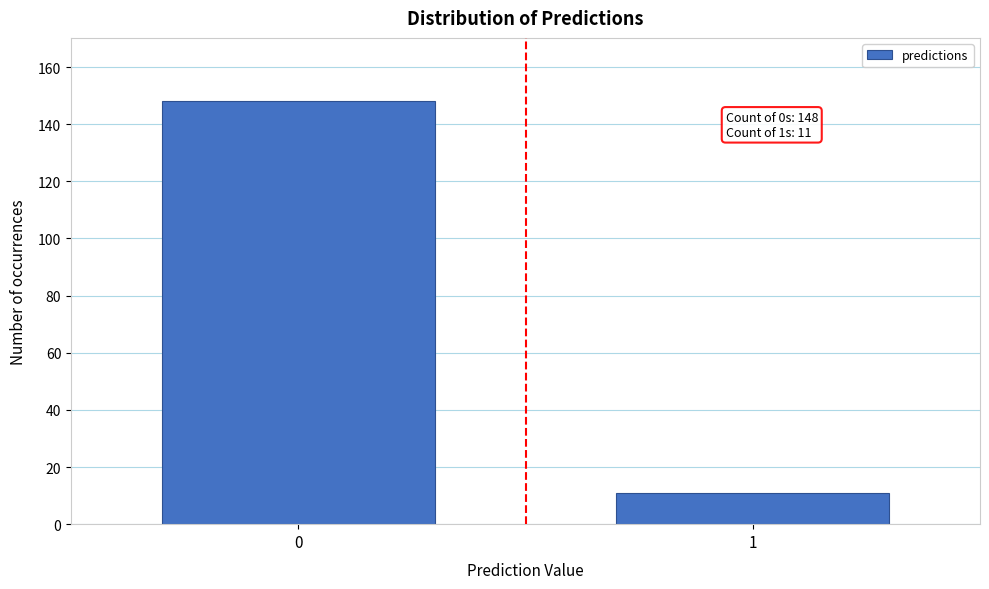

Reading left to right, transcribe all the data shown in this chart.

148	11